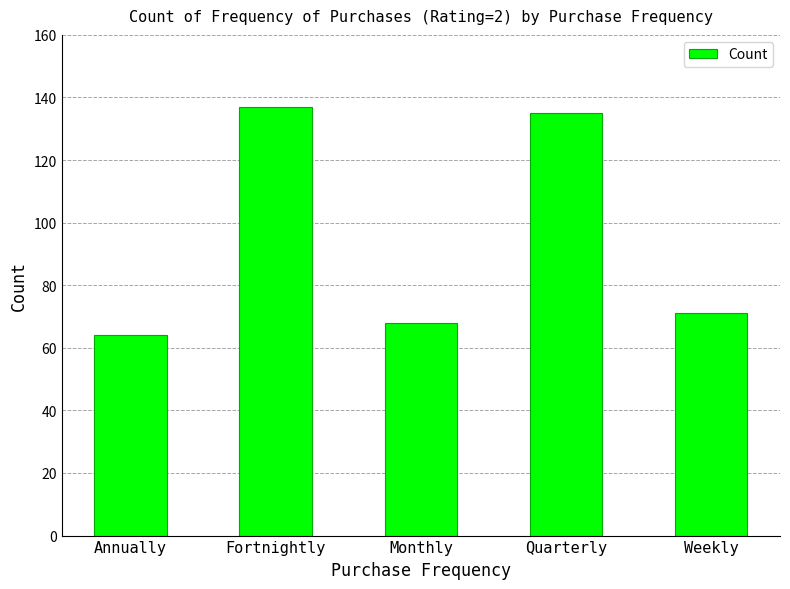

At which label does the data first exceed 71?

Fortnightly